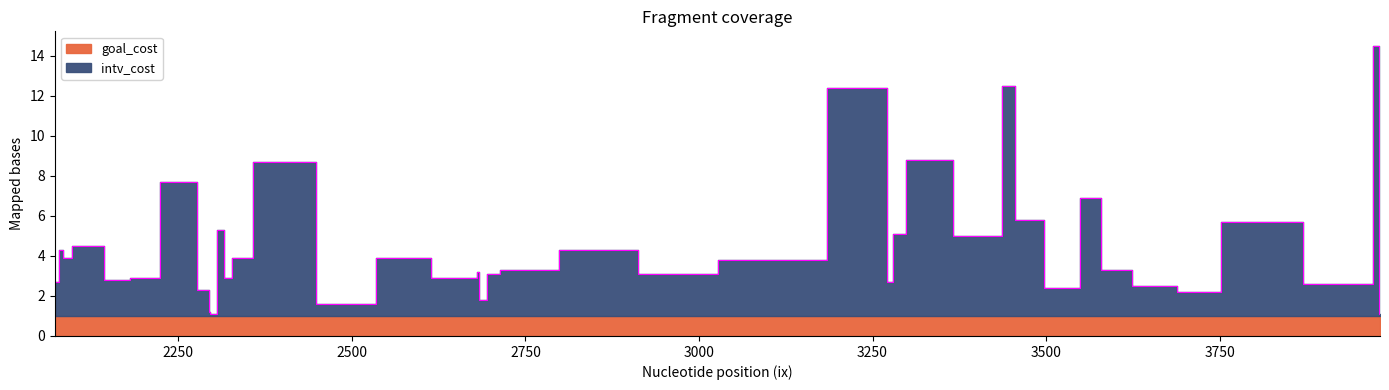

Is the value of intv_cost at 2683 greater than the value of goal_cost at 2176?

No